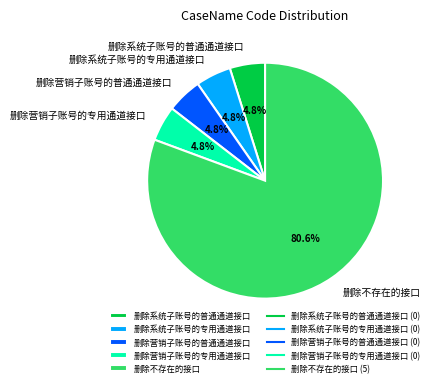

Which slice is the largest?

删除不存在的接口